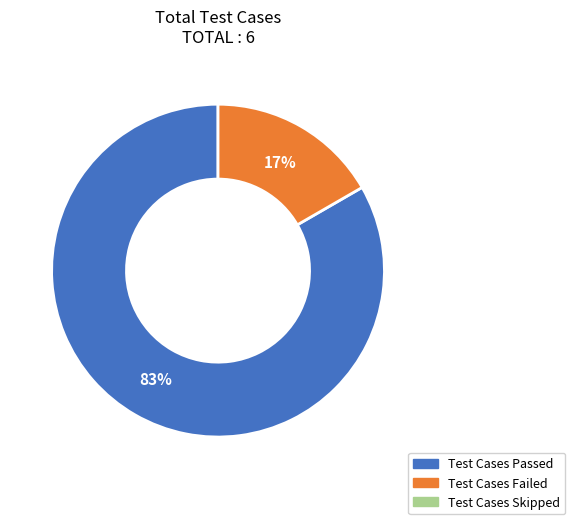

To the nearest percent, what is the average slice percentage?

50%